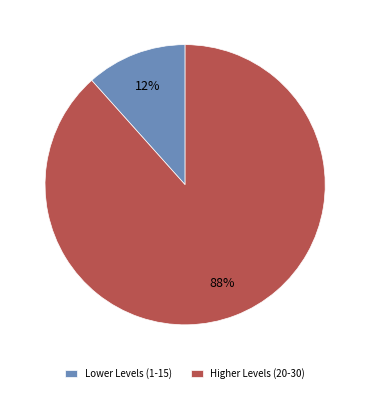

To the nearest percent, what is the average slice percentage?

50%